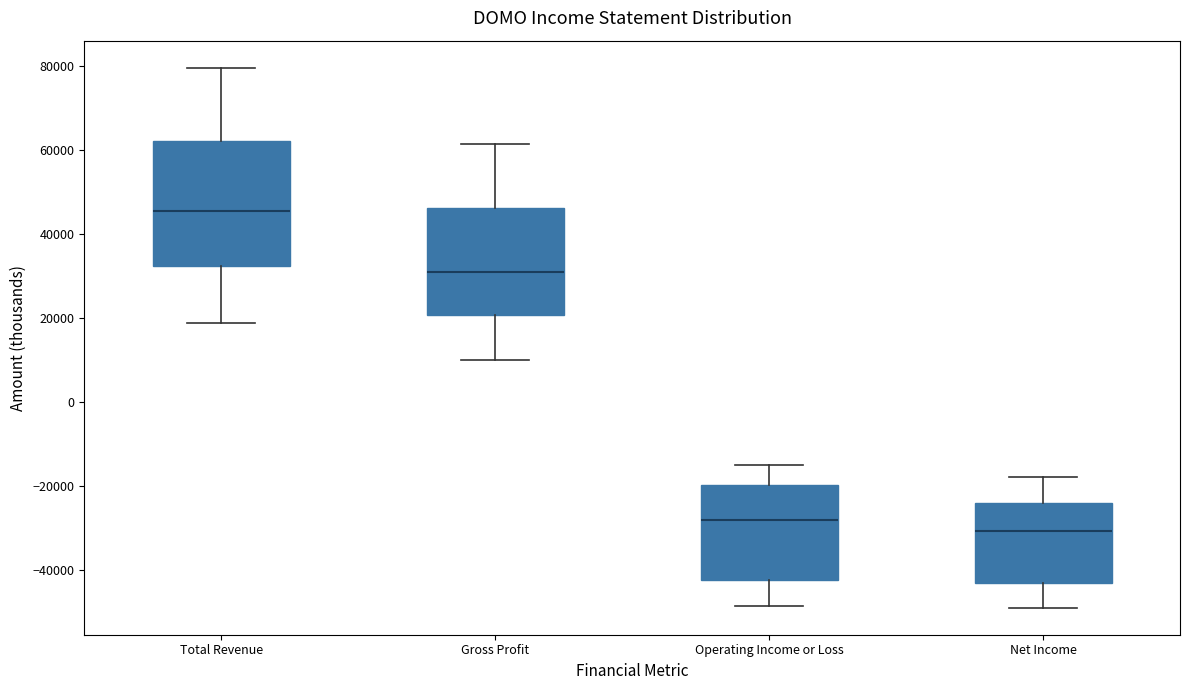

Where does the lower whisker of the box for Total Revenue end on the y-axis? The values are not printed on the chart, so give them approximately, as read against the axis.

18000